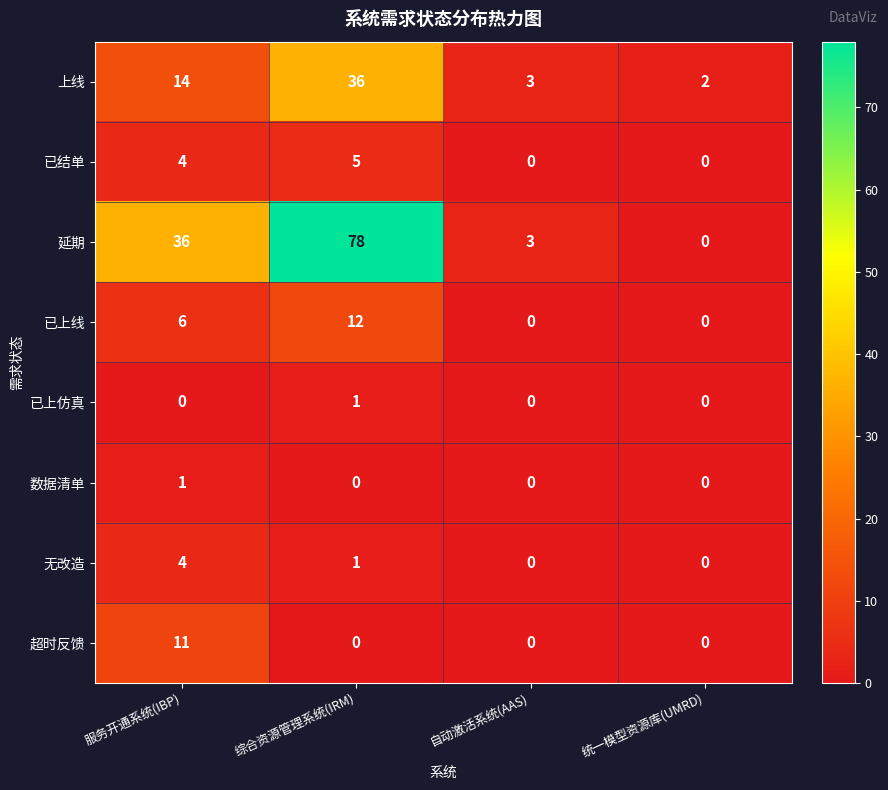

Count the number of data series in this chart.

8